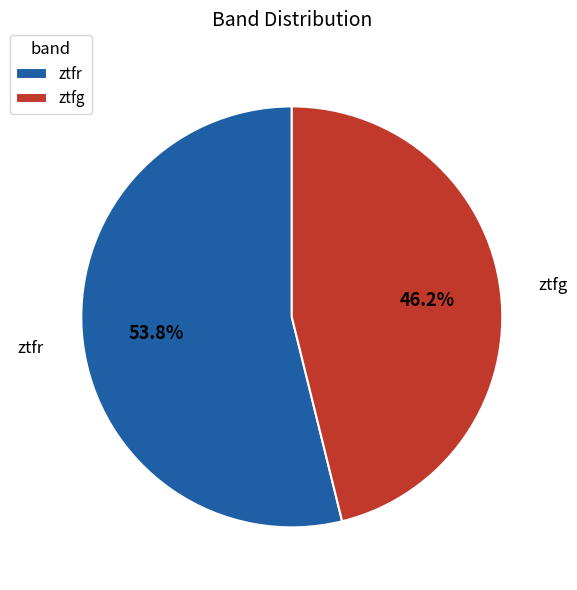

What is the ratio of the value at ztfr to the value at ztfg?

1.2